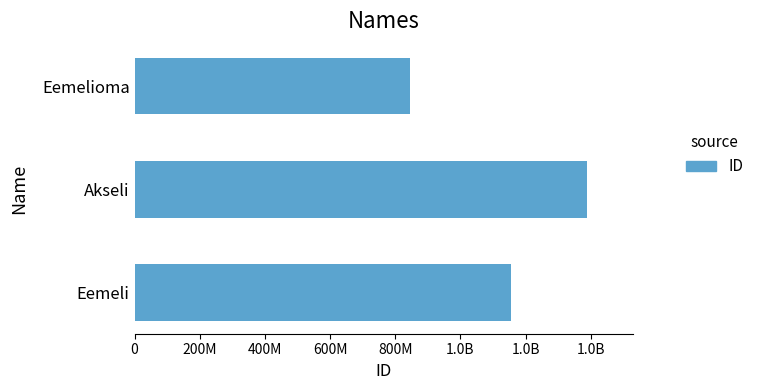

Does the chart contain stacked bars?

No